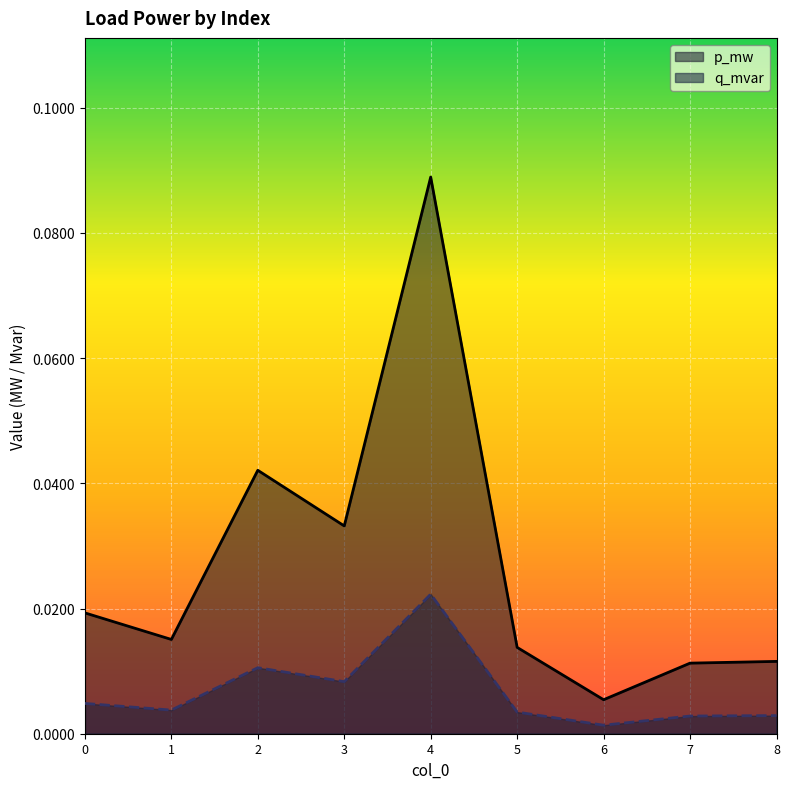

What is the maximum value shown in the chart?

0.1